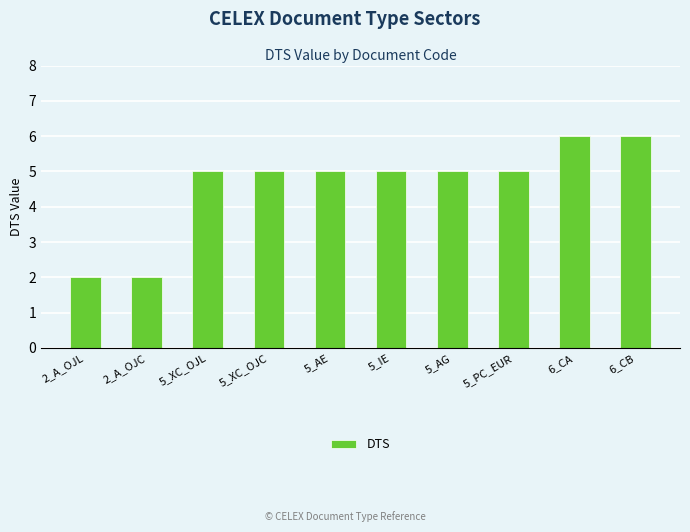

What is the greatest value displayed?

6